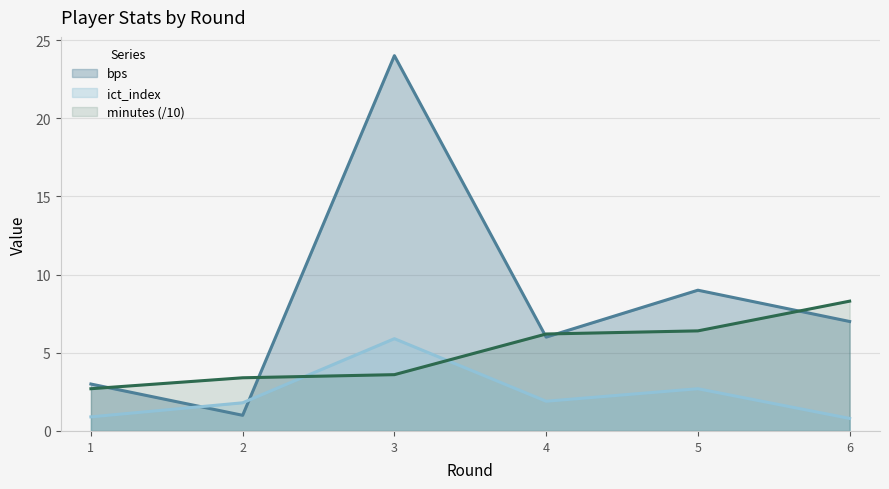

At which label does bps reach its minimum?

2